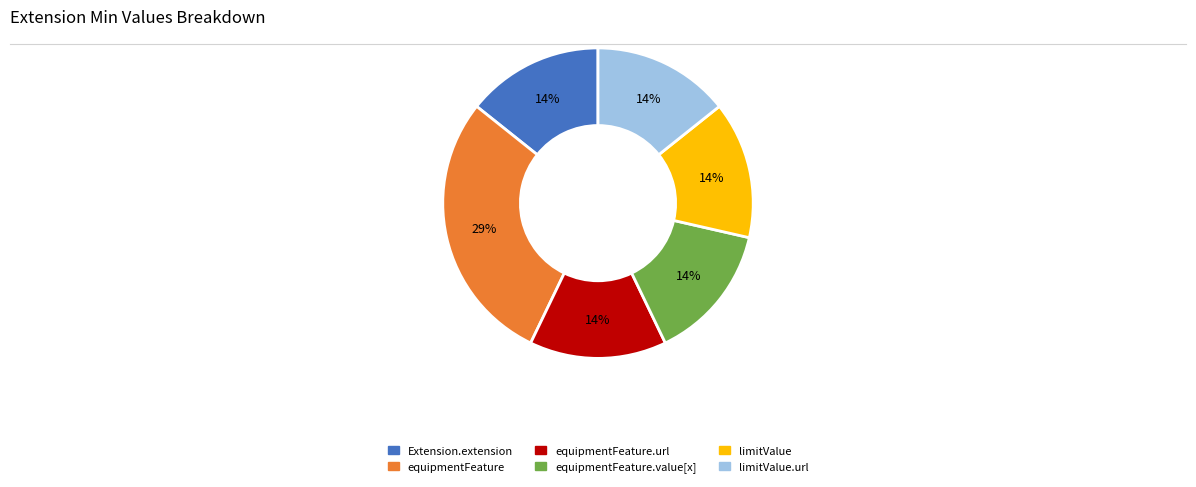

To the nearest percent, what is the average slice percentage?

17%